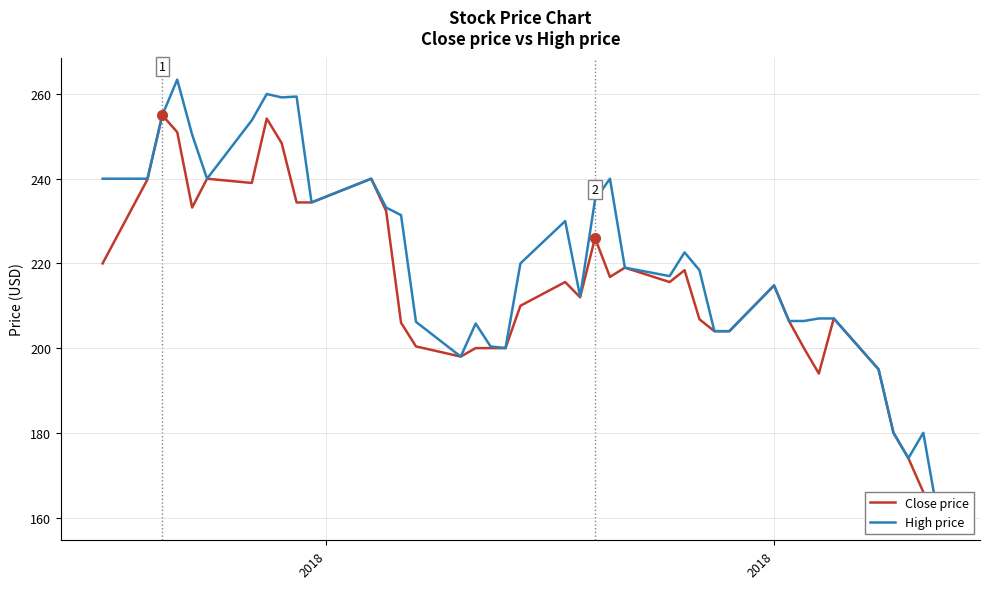

Does the chart display data point markers on the line(s)?

No